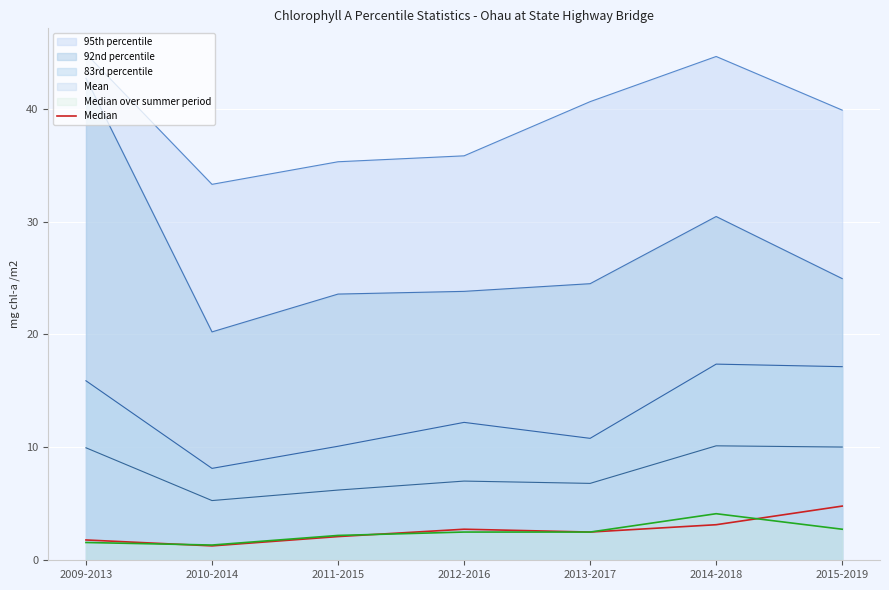

What position from the left is 2009-2013?

1